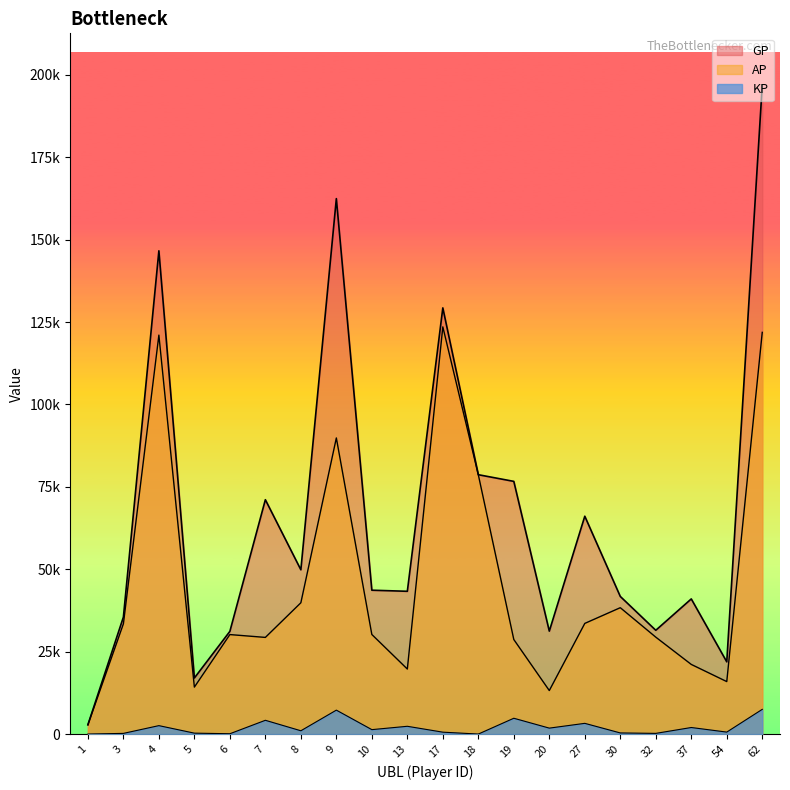

Rank the categories by KP value from lowest to highest.

1, 18, 6, 3, 32, 5, 30, 17, 54, 8, 10, 20, 37, 13, 4, 27, 7, 19, 9, 62